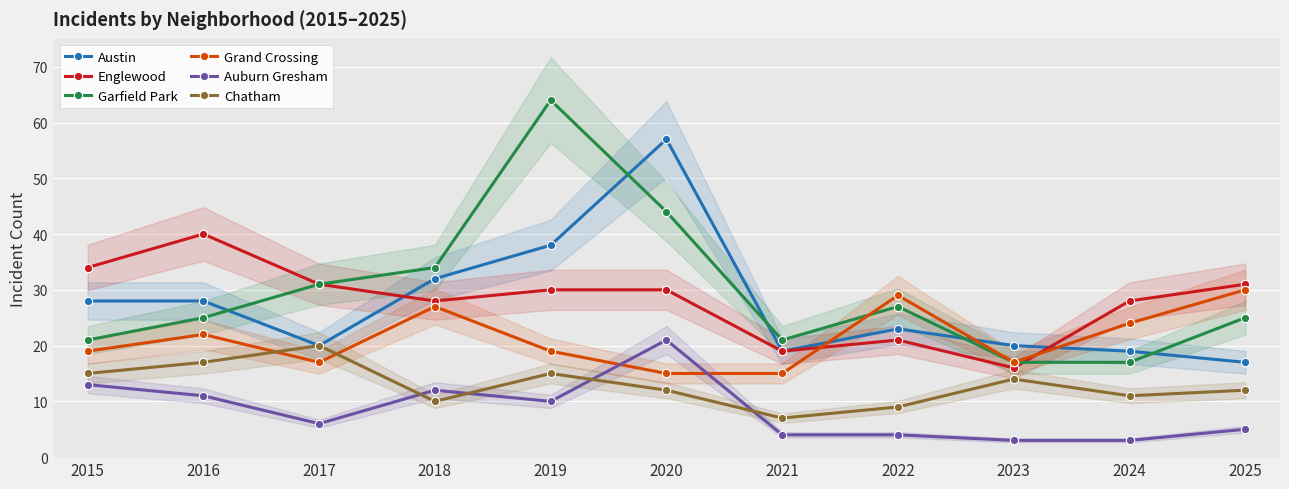

List the series in order of their peak value, lowest first.

Chatham, Auburn Gresham, Grand Crossing, Englewood, Austin, Garfield Park